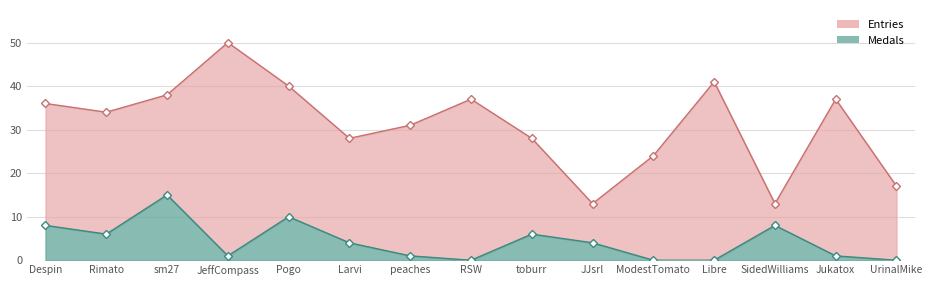

What is the label of the 6th point from the right?

JJsrl